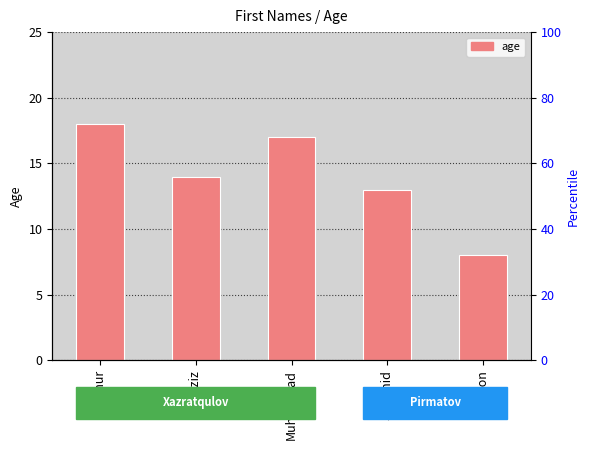

Which category has the highest value across all series?

Temur